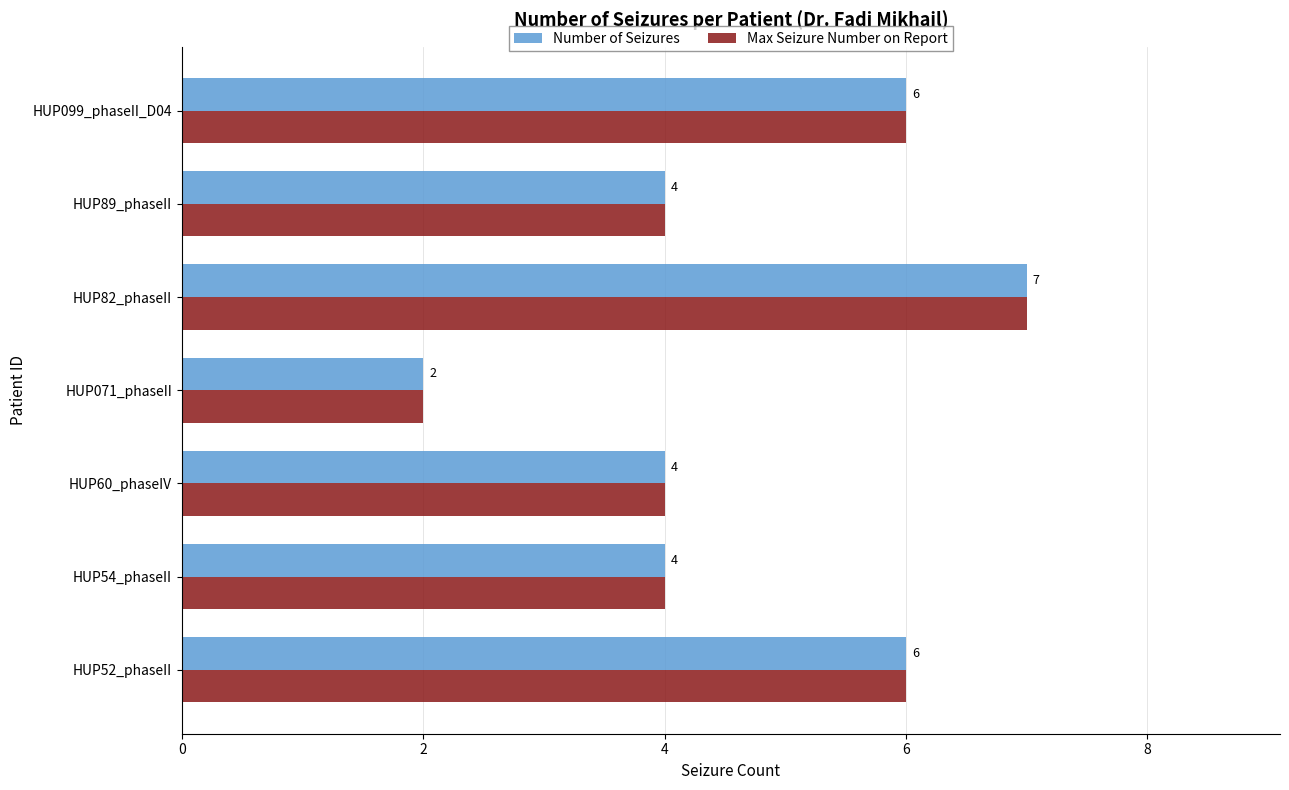

What is the difference between the maximum and second lowest values in the Max Seizure Number on Report series?

3